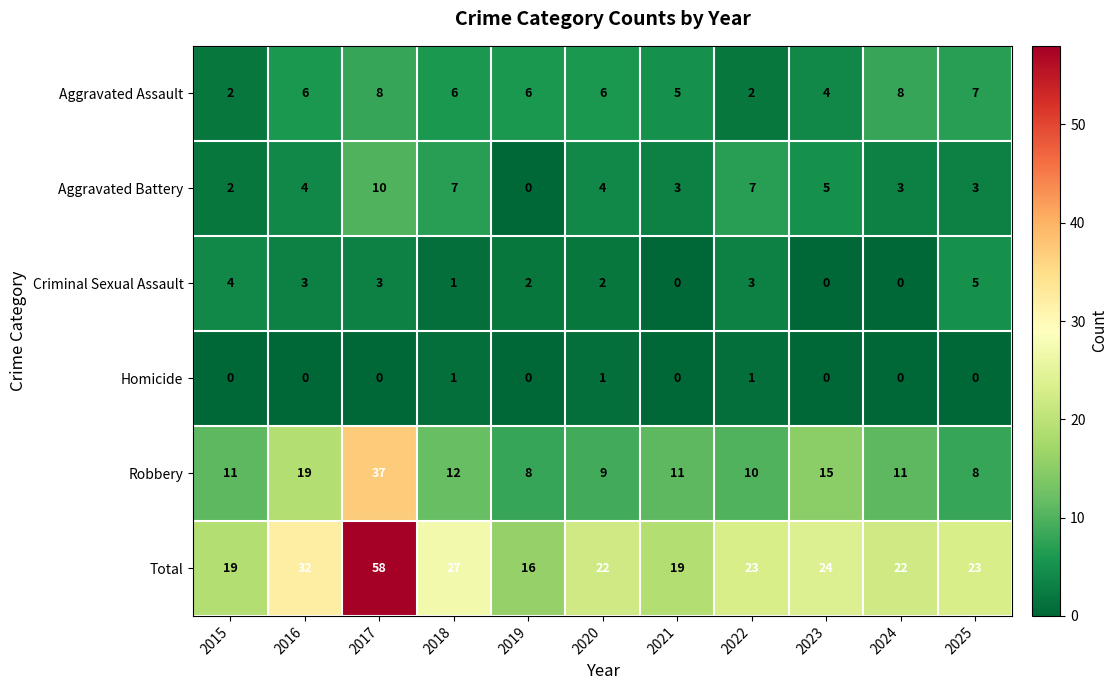

Which series has the largest total across all categories?

Total